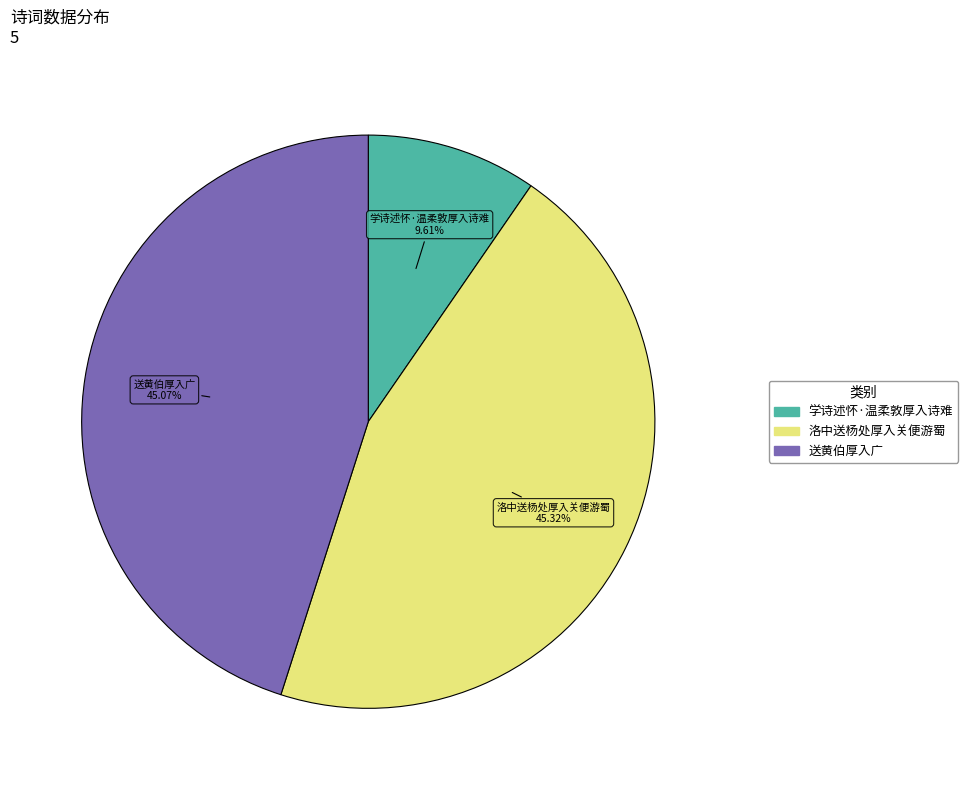

How many slices are in this pie chart?

3